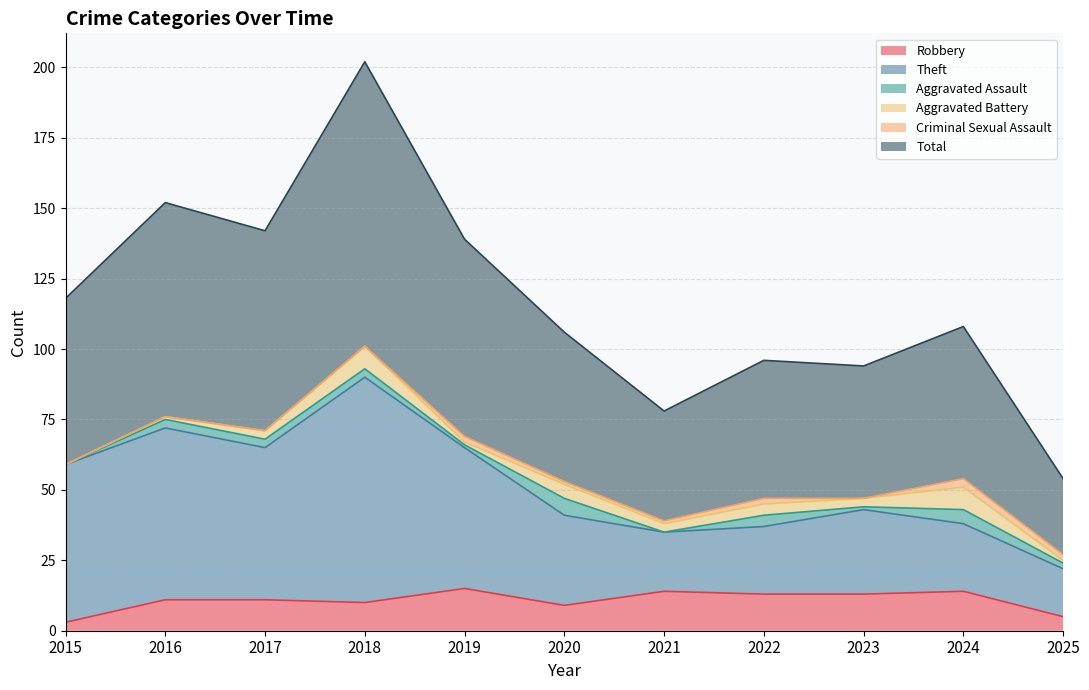

True or false: Robbery and Total intersect in this chart.

False